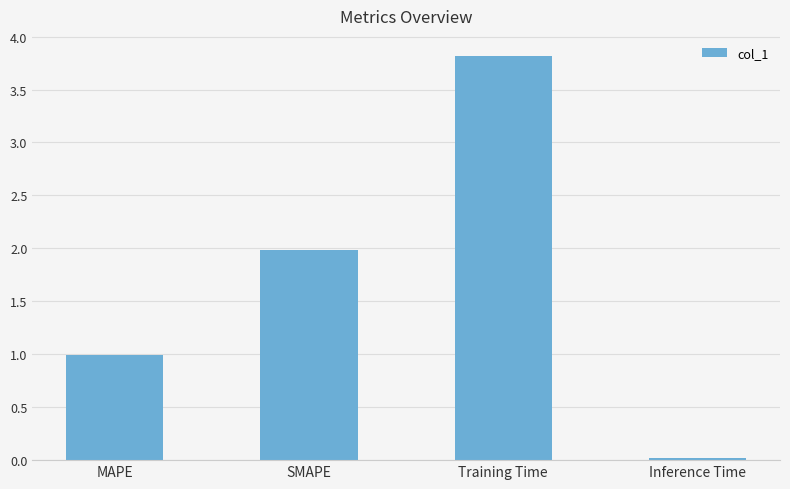

The value at Inference Time is 0.0. True or false?

True